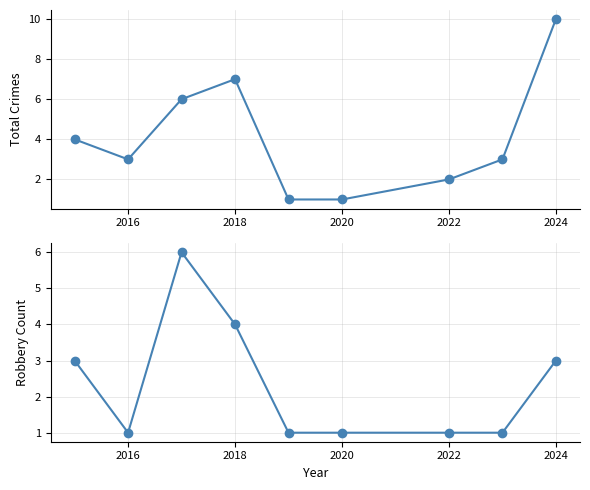

True or false: Total and Robbery cross at least once.

False